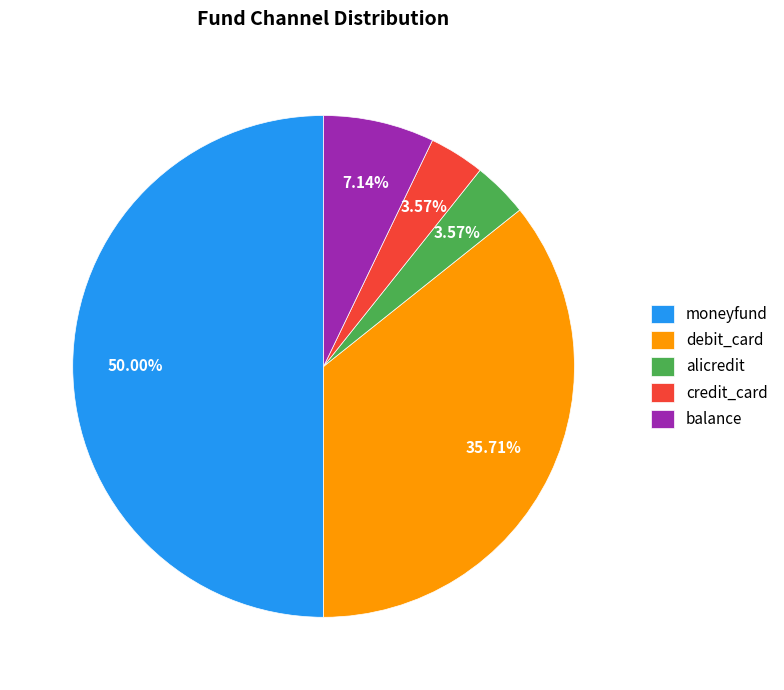

What is the largest slice in the pie chart?

moneyfund